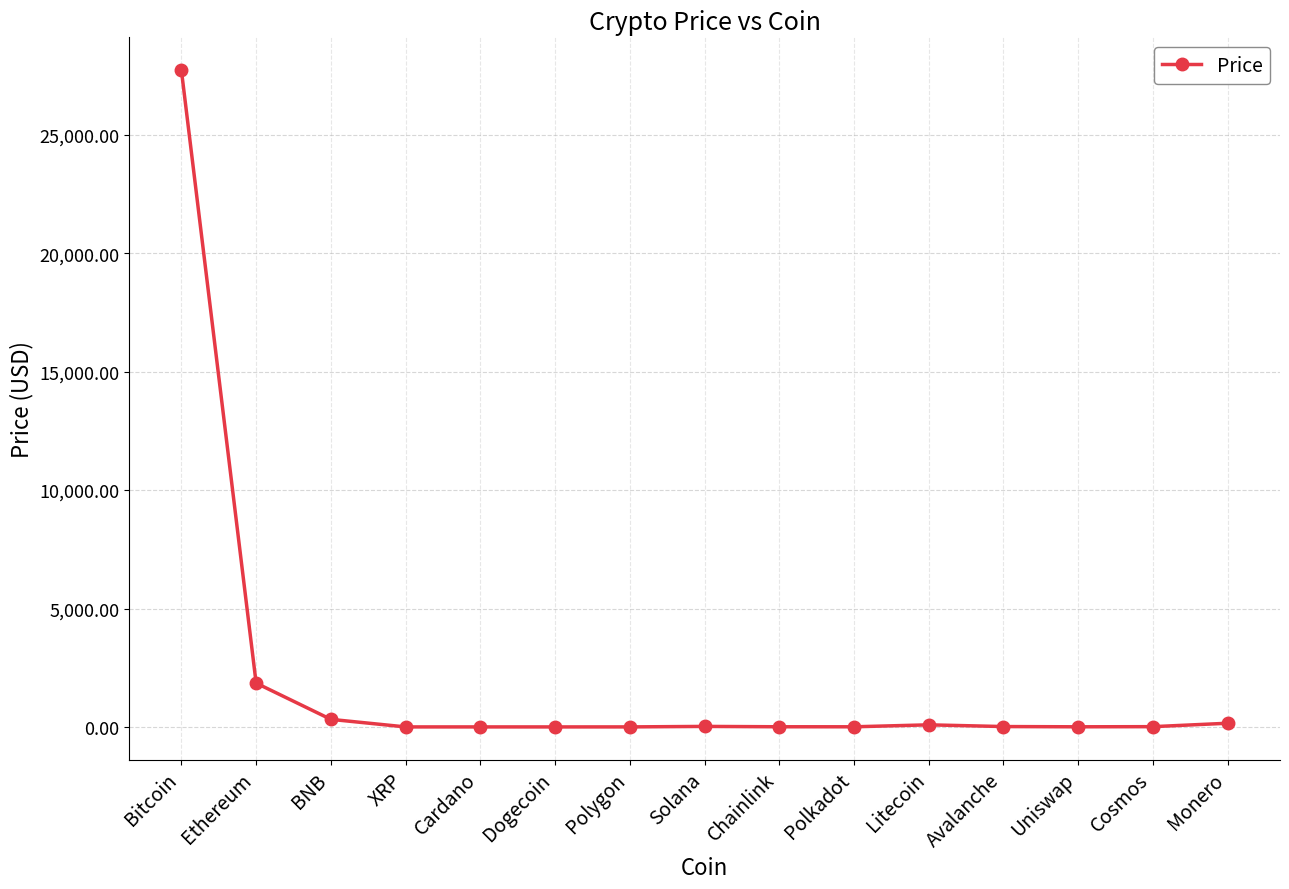

Where is the data nearest to the value 13867?

Ethereum